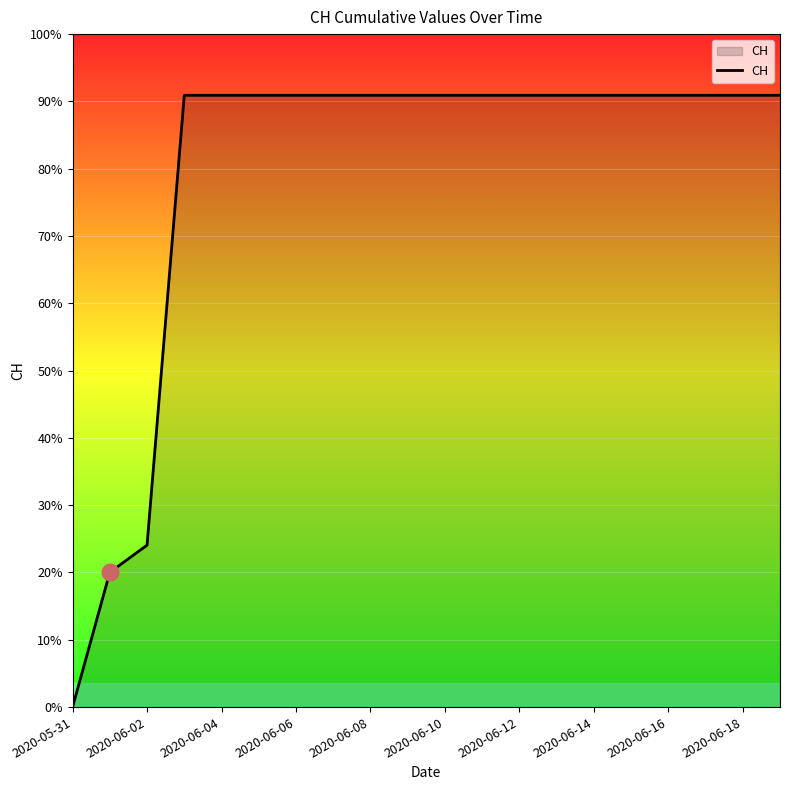

Is this an area chart (filled region under the line)?

Yes